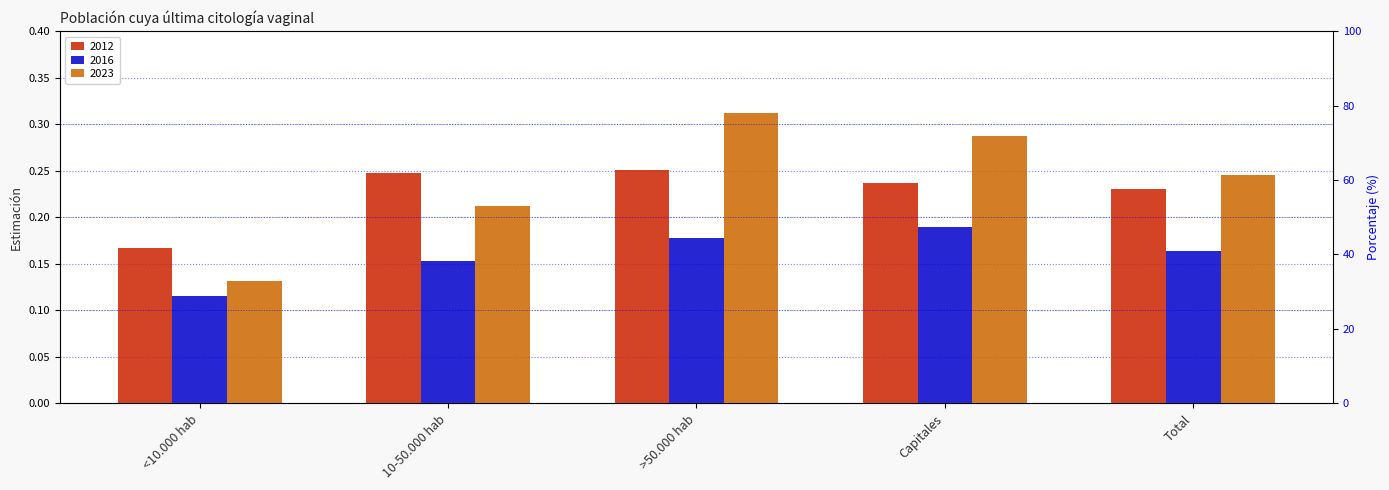

Are the bars horizontal?

No